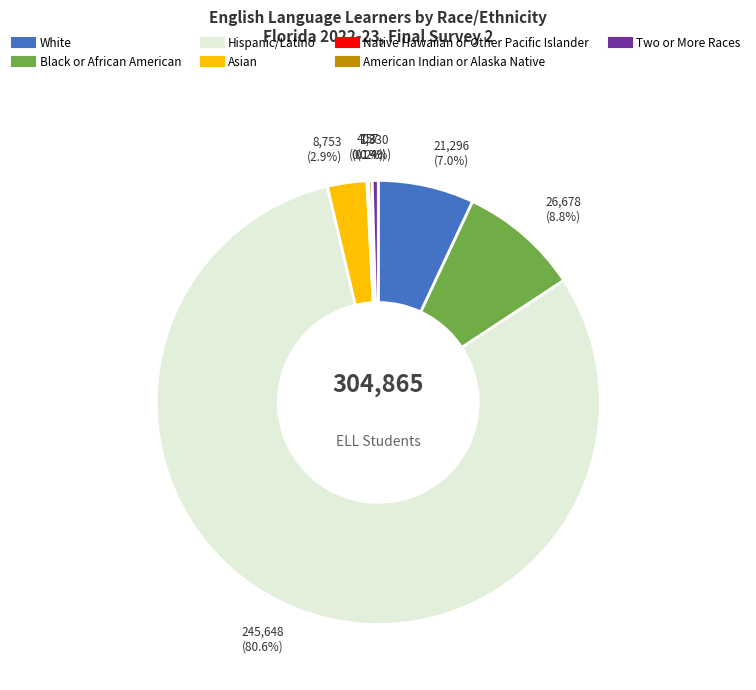

Does Hispanic/Latino account for over 50% of the chart?

Yes